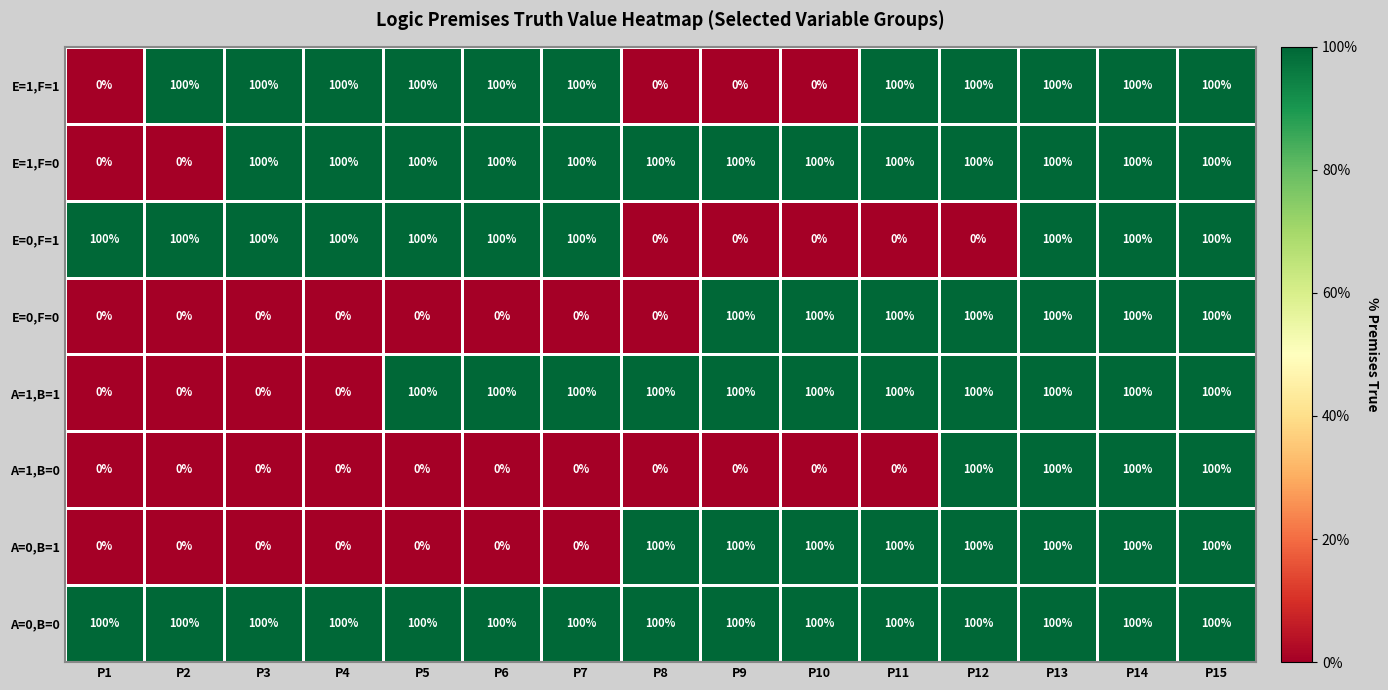

How many categories are shown in the chart?

15